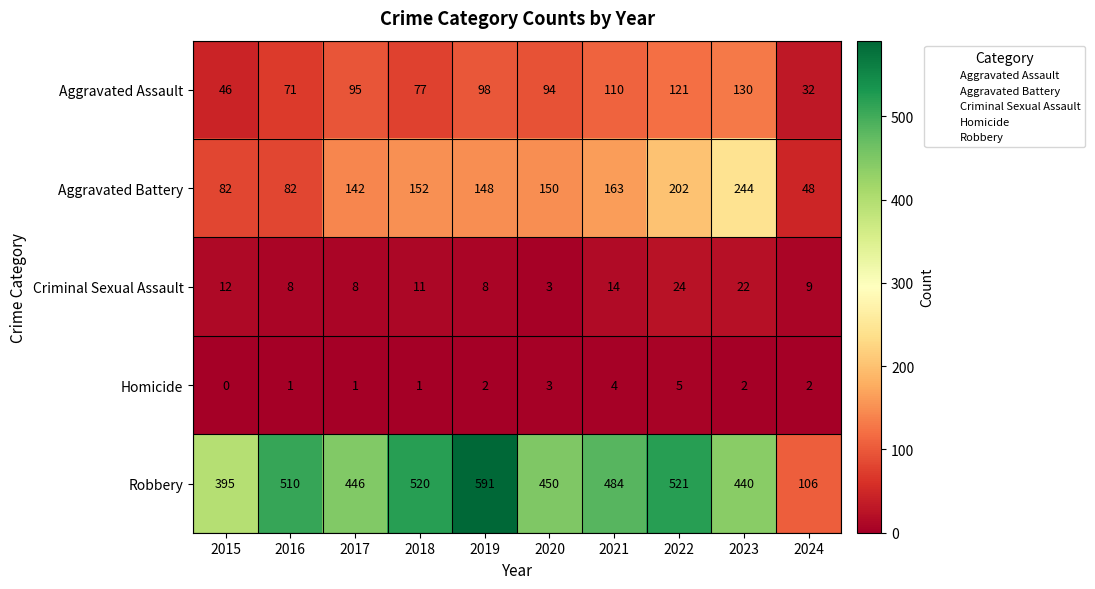

What is the average value of the Aggravated Battery series?

141